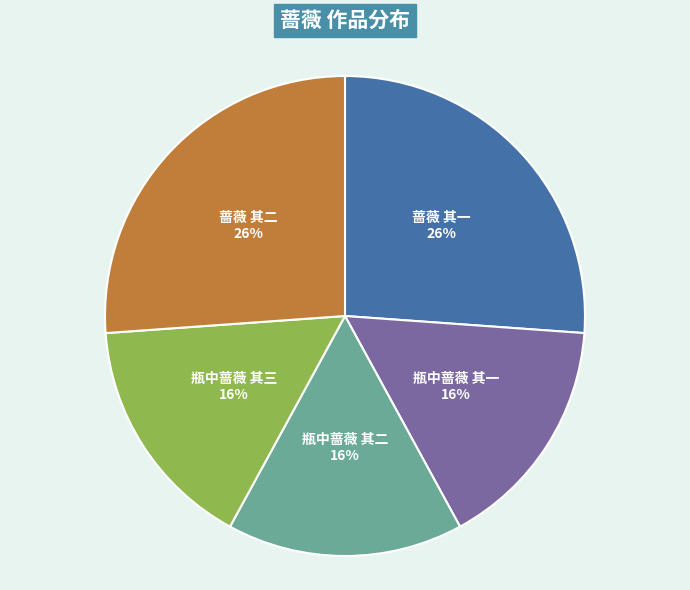

The 蔷薇 其一 slice represents 26% of the pie. True or false?

True